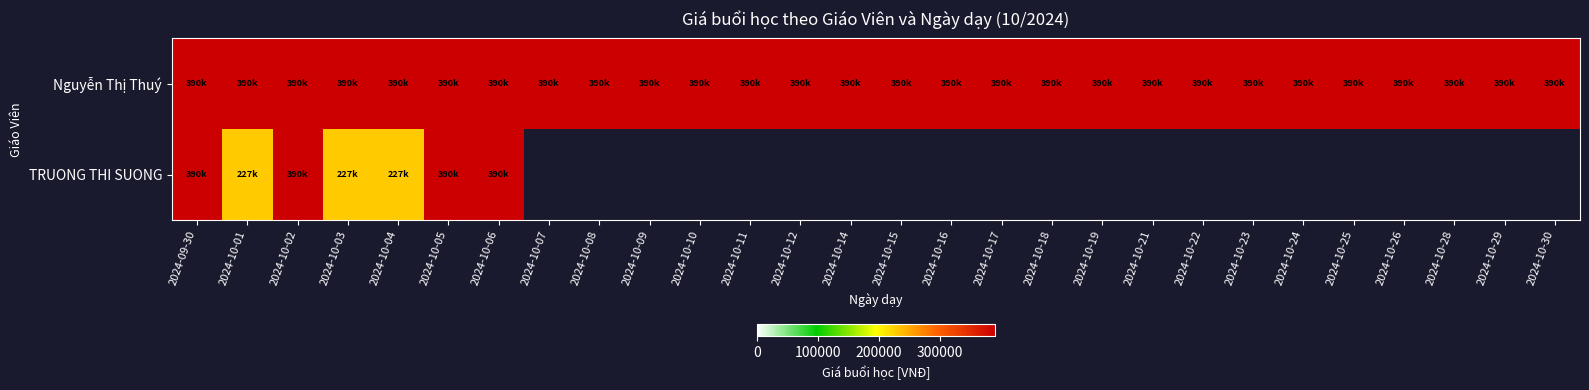

At 2024-10-22, list the series in order from largest to smallest.

Nguyễn Thị Thuý, TRUONG THI SUONG